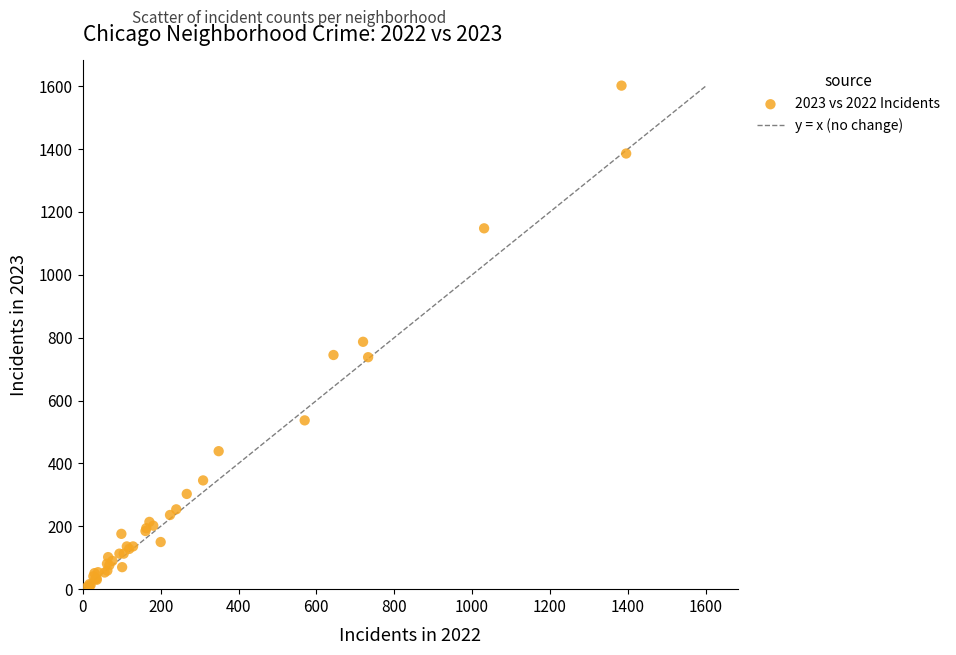

What Y value in the scatter plot is closest to 804?

787